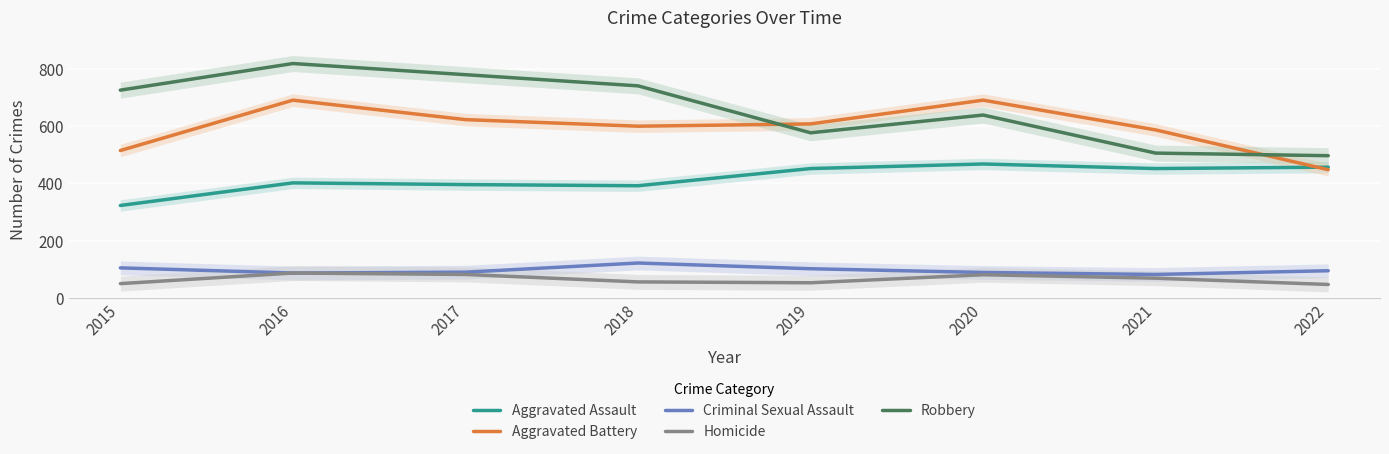

What is the average value of the Robbery series?

661